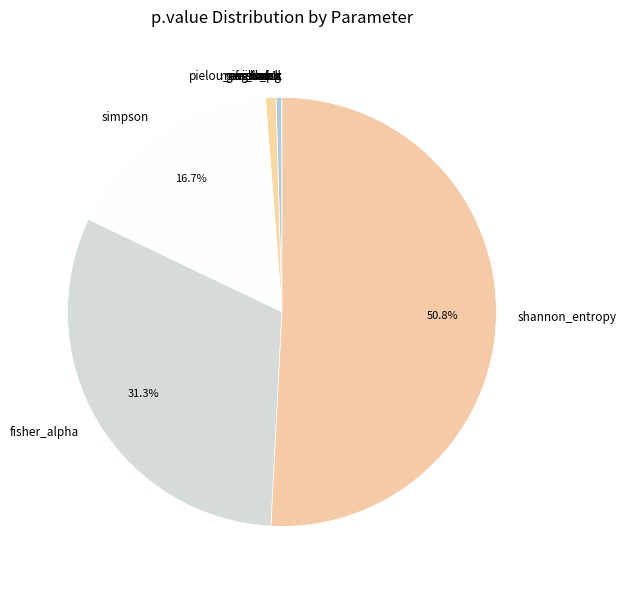

To the nearest percent, what percentage of the pie is fisher_alpha?

31%